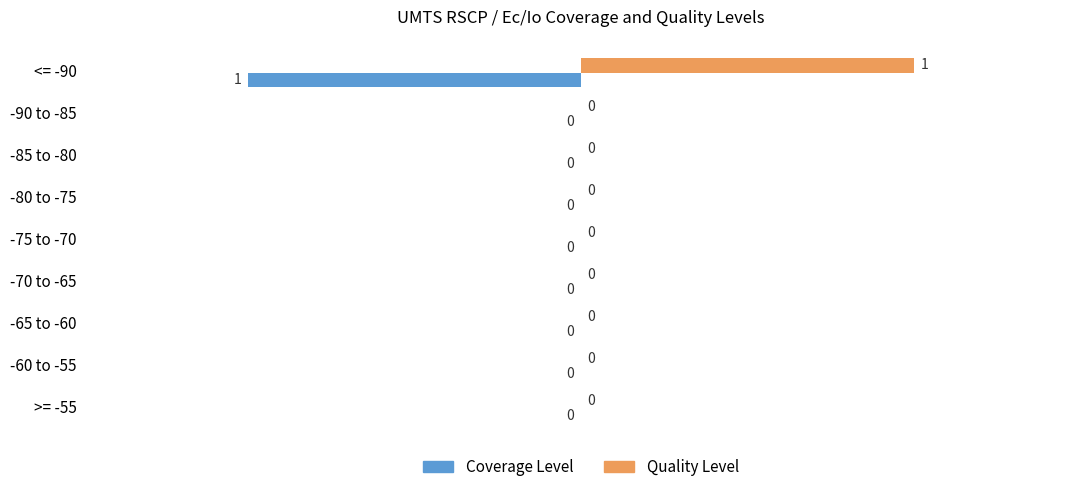

True or false: Coverage Level has a value of -1 at <= -90.

True